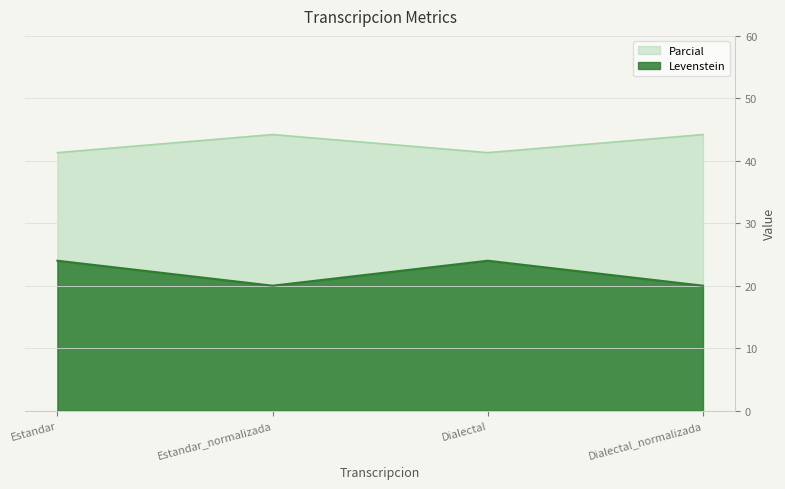

Reading left to right, list all the values displayed in this chart.

Levenstein: Estandar=24.0	Estandar_normalizada=20.0	Dialectal=24.0	Dialectal_normalizada=20.0
Parcial: Estandar=41.3	Estandar_normalizada=44.2	Dialectal=41.3	Dialectal_normalizada=44.2